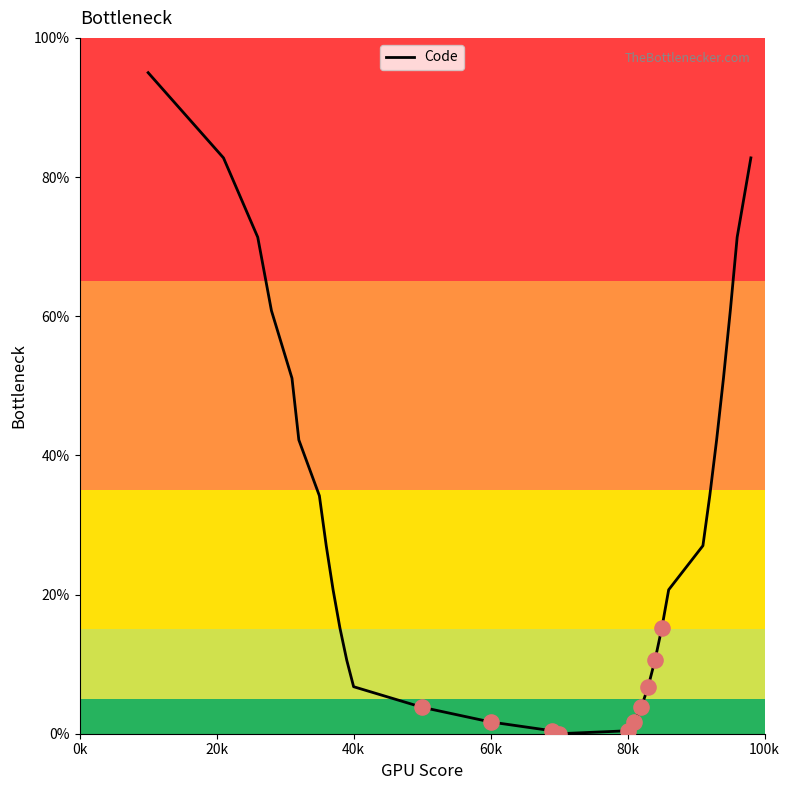

What is the maximum value shown in the chart?

95.0